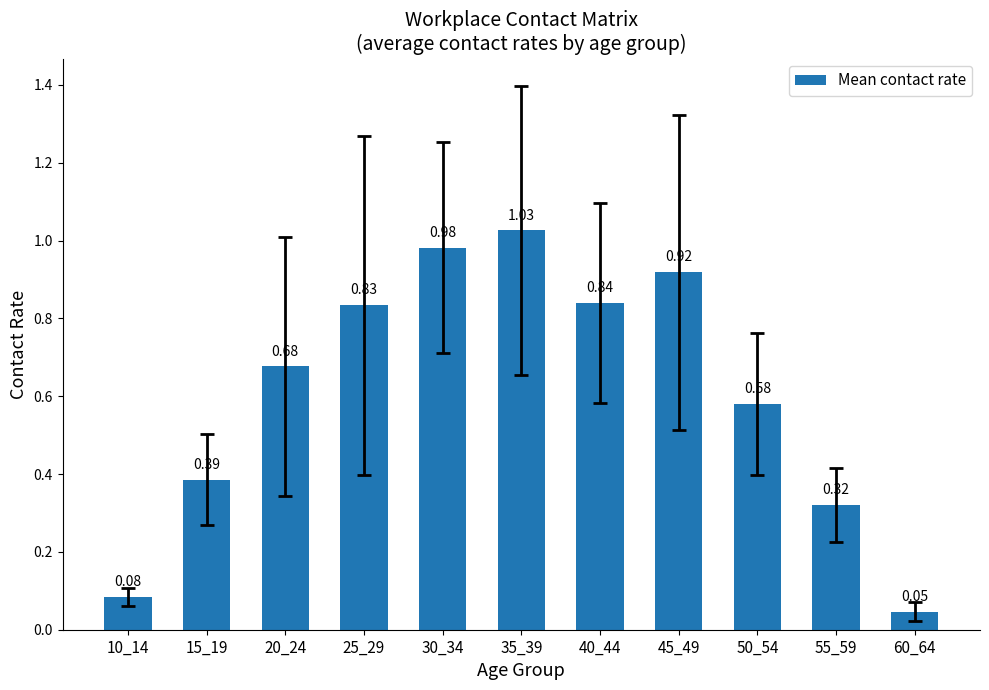

Rank the categories by value from lowest to highest.

60_64, 10_14, 55_59, 15_19, 50_54, 20_24, 25_29, 40_44, 45_49, 30_34, 35_39